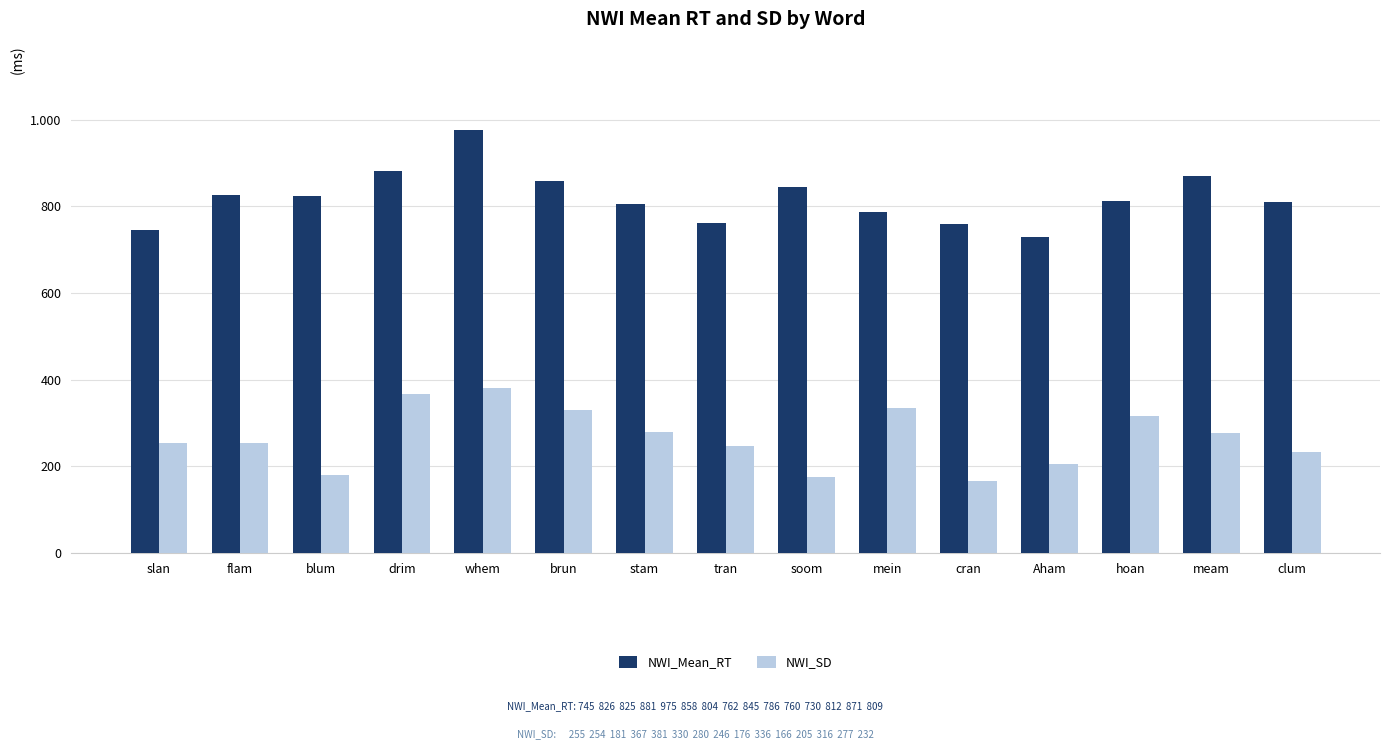

Does the chart contain stacked bars?

No